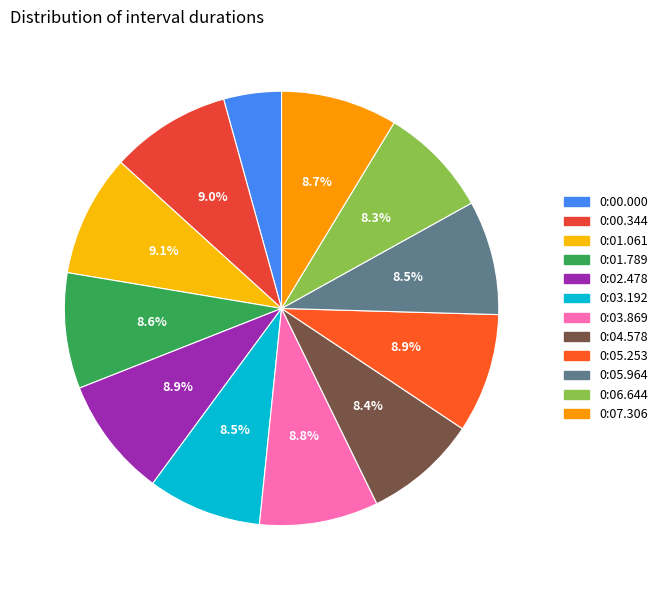

Which category has the biggest portion of the pie?

0:01.061